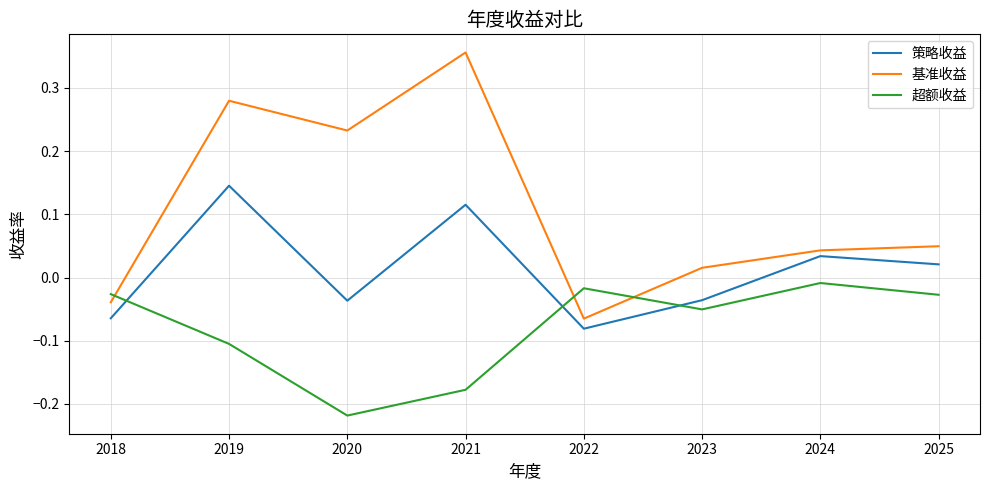

Is it true that 基准收益 equals 0.1 at 2024?

False